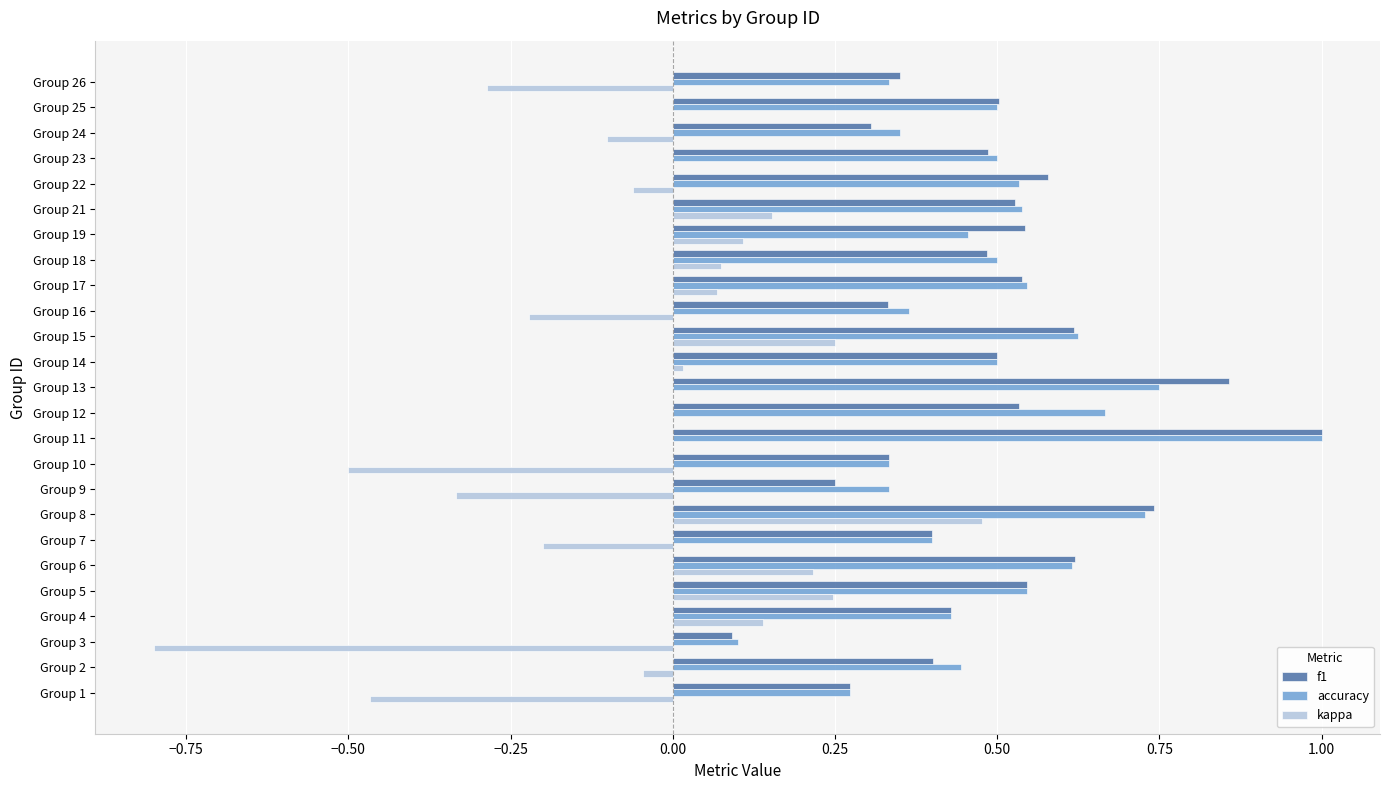

How many accuracy values are between 0 and 1?

25